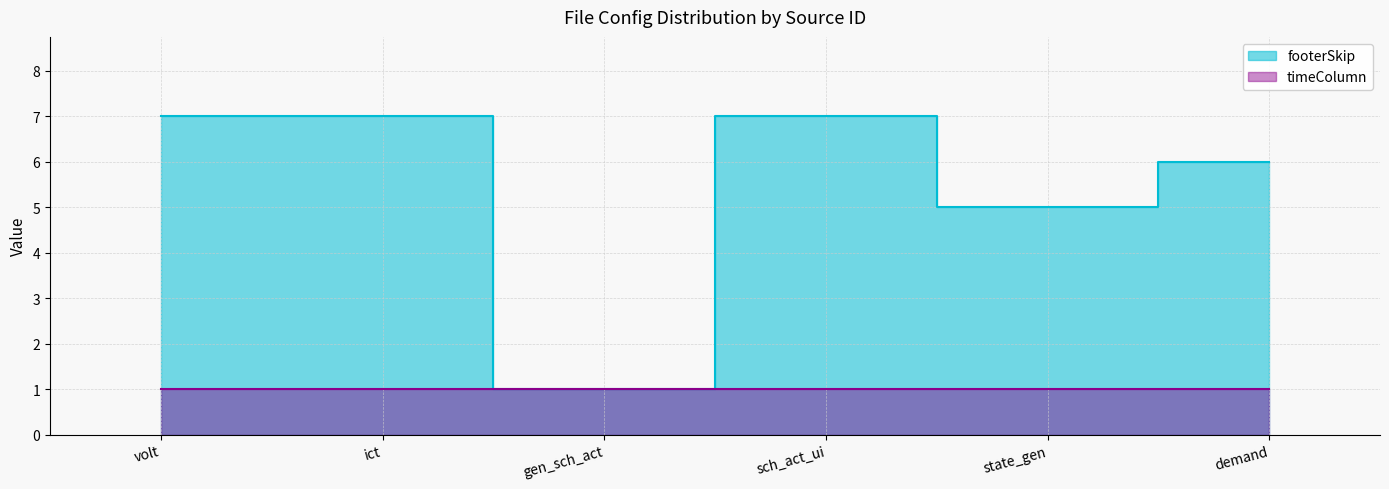

True or false: there are more than 2 points higher than both neighbors.

False